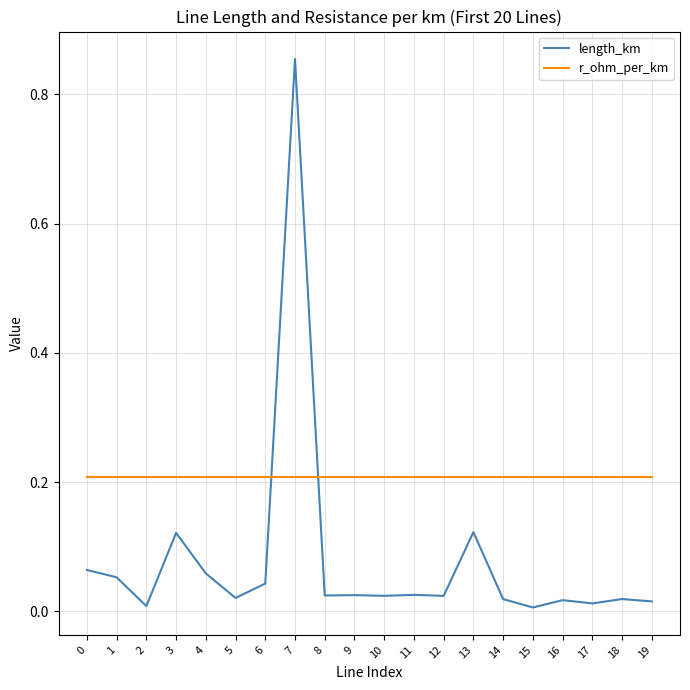

Is the value of length_km at 1 greater than the value of r_ohm_per_km at 10?

No